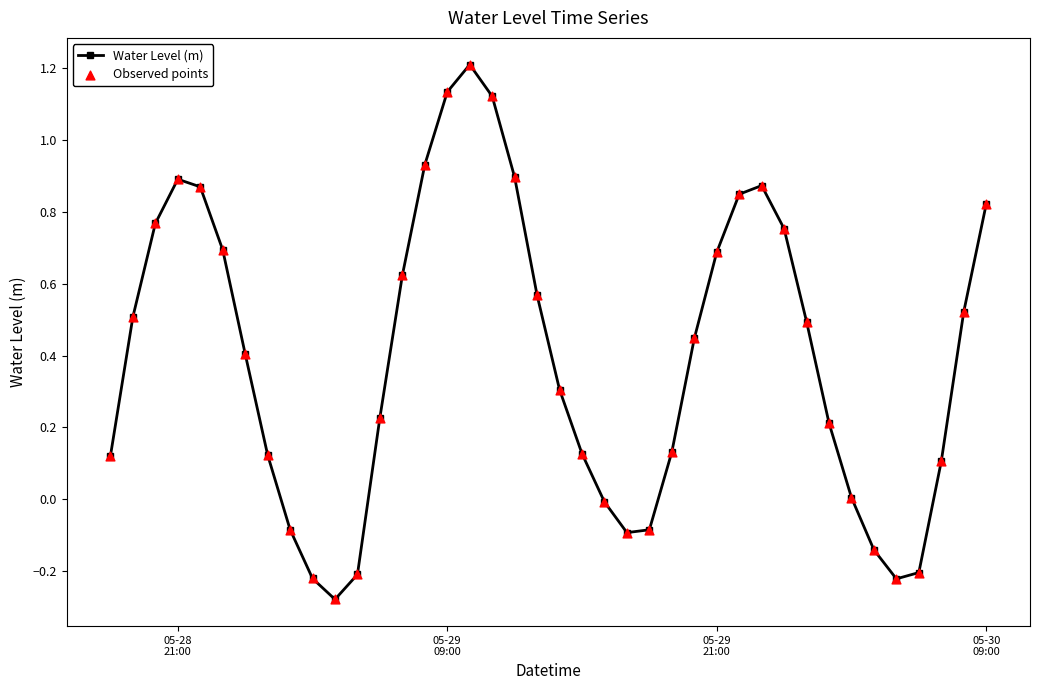

How many points are lower than both their immediate neighbors (excluding endpoints)?

3